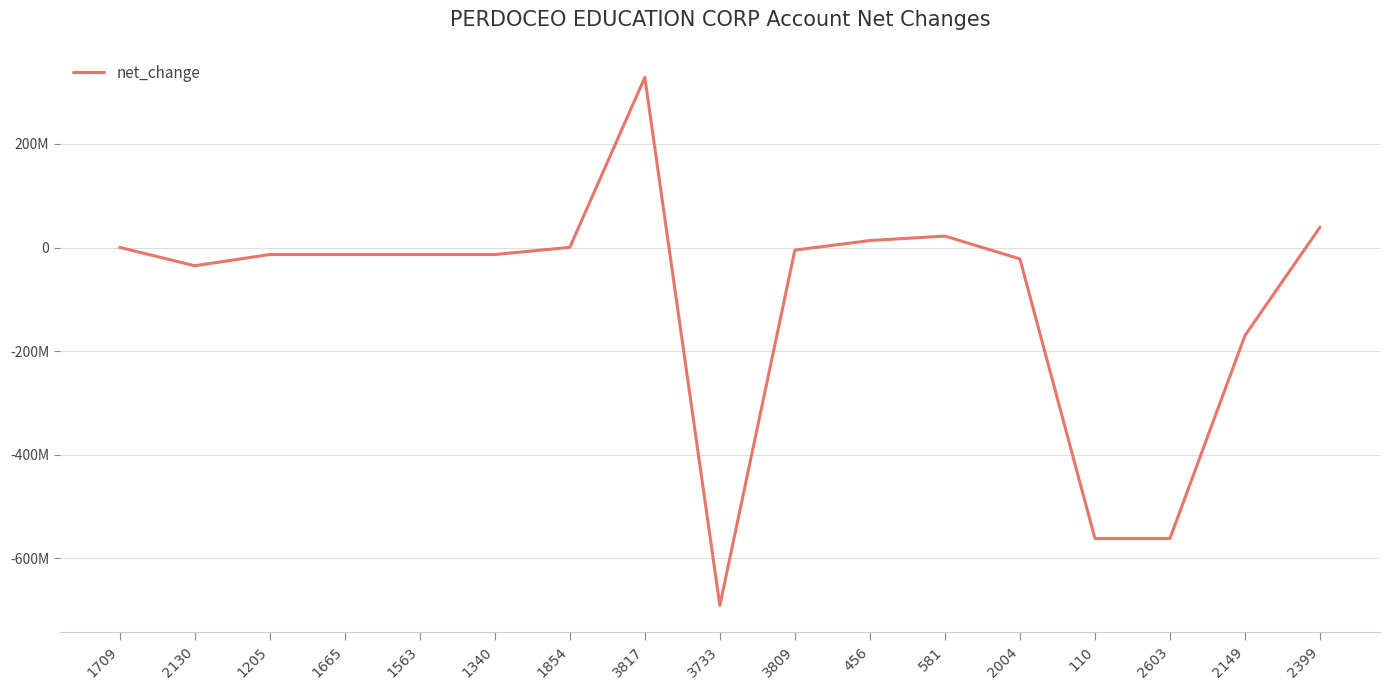

Rank the categories by value from highest to lowest.

3817, 2399, 581, 456, 1709, 1854, 3809, 1205, 1665, 1563, 1340, 2004, 2130, 2149, 110, 2603, 3733